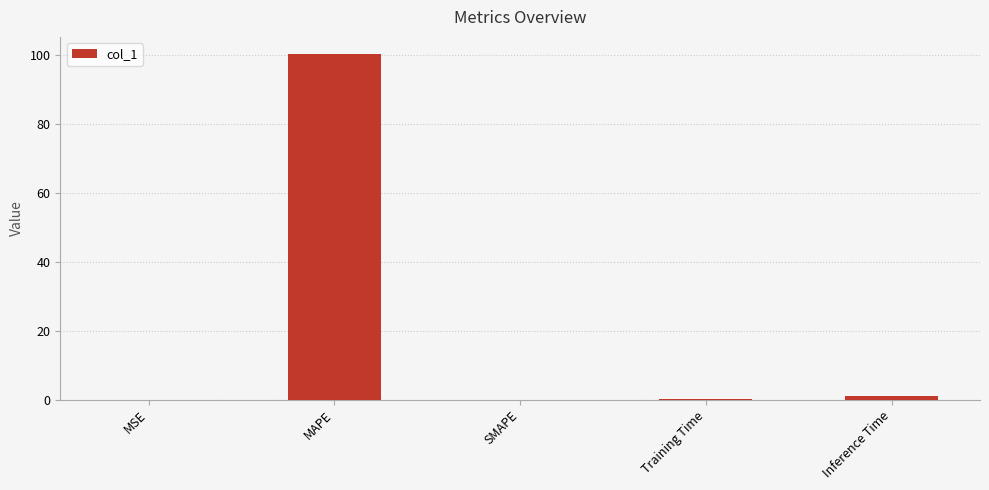

At which category does the chart reach its peak across all series?

MAPE